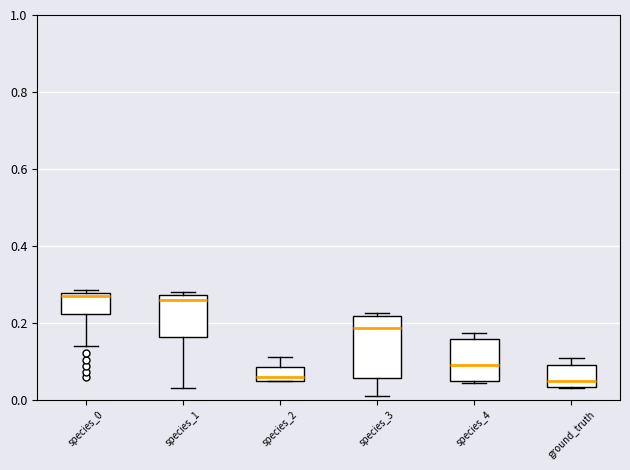

Reading left to right, read every box against the y-axis: the position of its median line, the range the box covers, and the ends of its whiskers. The values are not printed on the chart, so give them approximately, as read against the axis.

species_0: median 0.26, box 0.22 to 0.28, whiskers 0.14 to 0.28 (just above the box's upper edge)
species_1: median 0.26, box 0.16 to 0.28, whiskers 0.04 to 0.28 (just above the box's upper edge)
species_2: median 0.06, box 0.04 to 0.08, whiskers 0.04 to 0.12
species_3: median 0.18, box 0.06 to 0.22, whiskers 0.02 to 0.22 (just above the box's upper edge)
species_4: median 0.10, box 0.04 to 0.16, whiskers 0.04 to 0.18
ground_truth: median 0.04 (just above the box's lower edge), box 0.04 to 0.08, whiskers 0.04 to 0.10